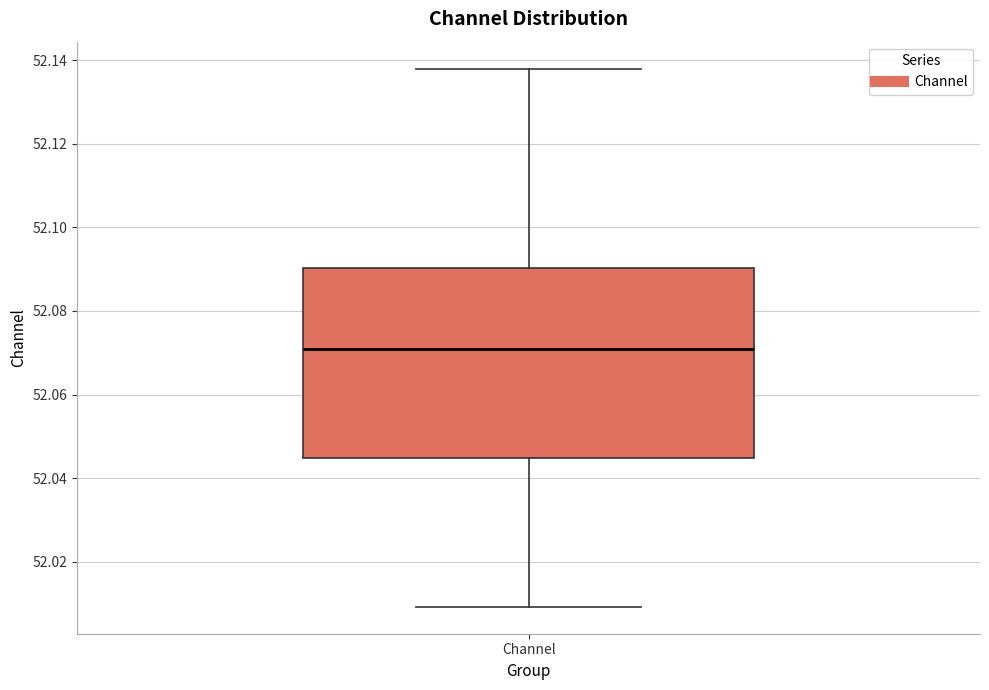

Transcribe this box plot: give where the median line is, the range the box spans, and where the two whiskers end, as read against the y-axis. The values are not printed on the chart, so give them approximately, as read against the axis.

median 52.070, box 52.044 to 52.090, whiskers 52.010 to 52.138